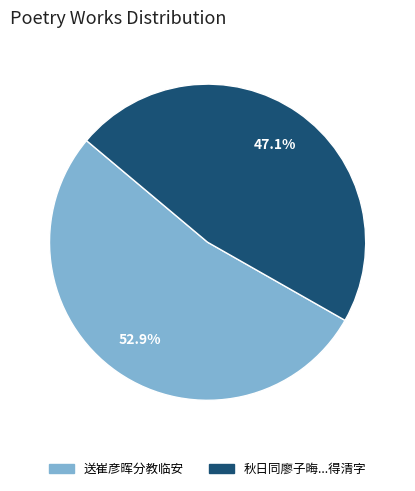

Does any single category account for the majority?

Yes